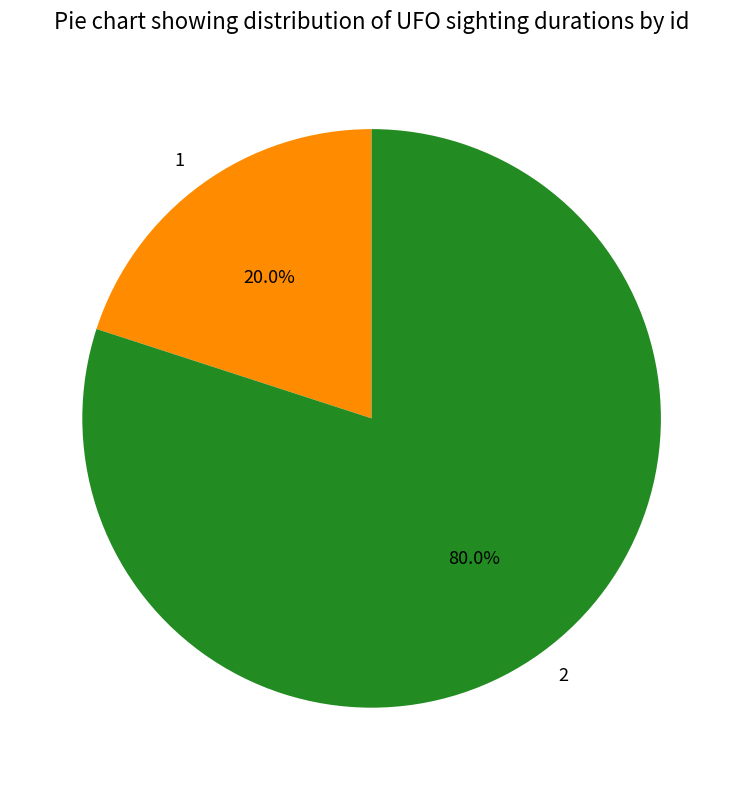

Rank the categories by value from lowest to highest.

1, 2